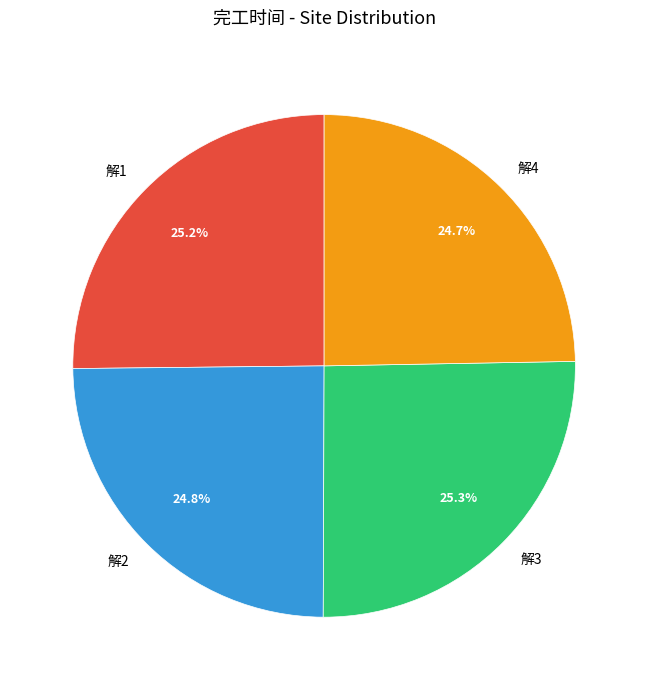

To the nearest percent, what is the average slice percentage?

25%